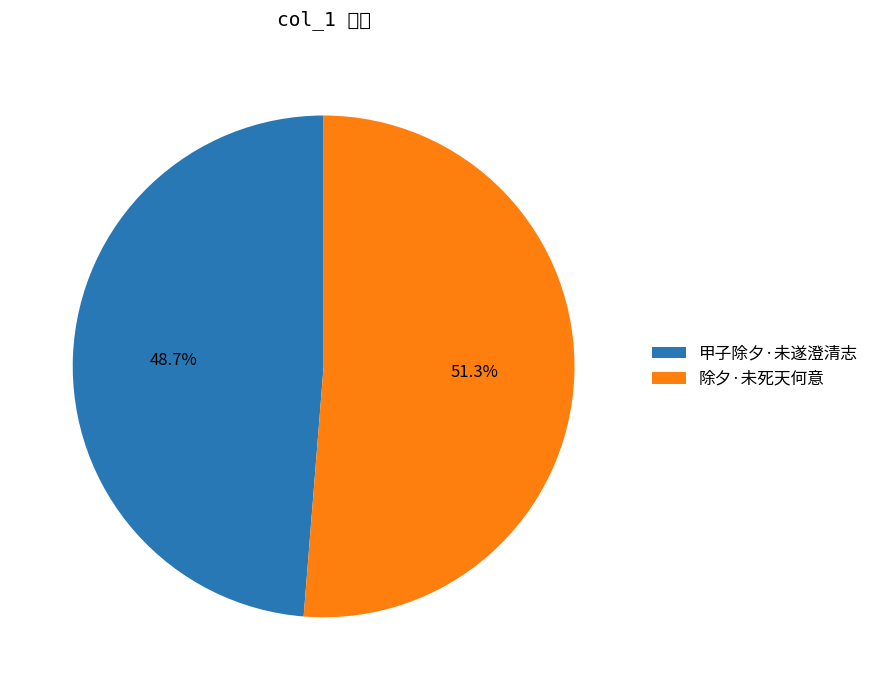

How many slices are in this pie chart?

2